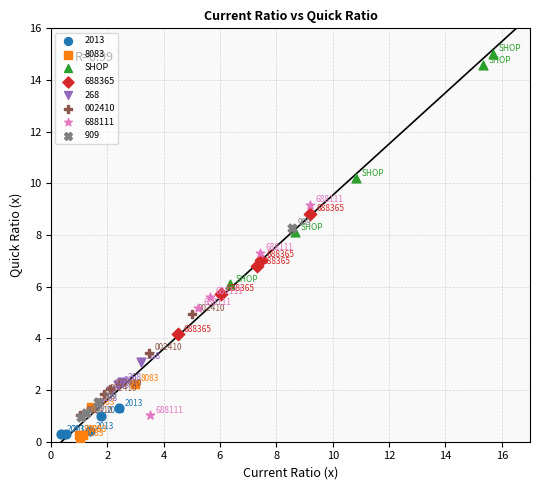

Which series has the widest spread of Y values?

SHOP